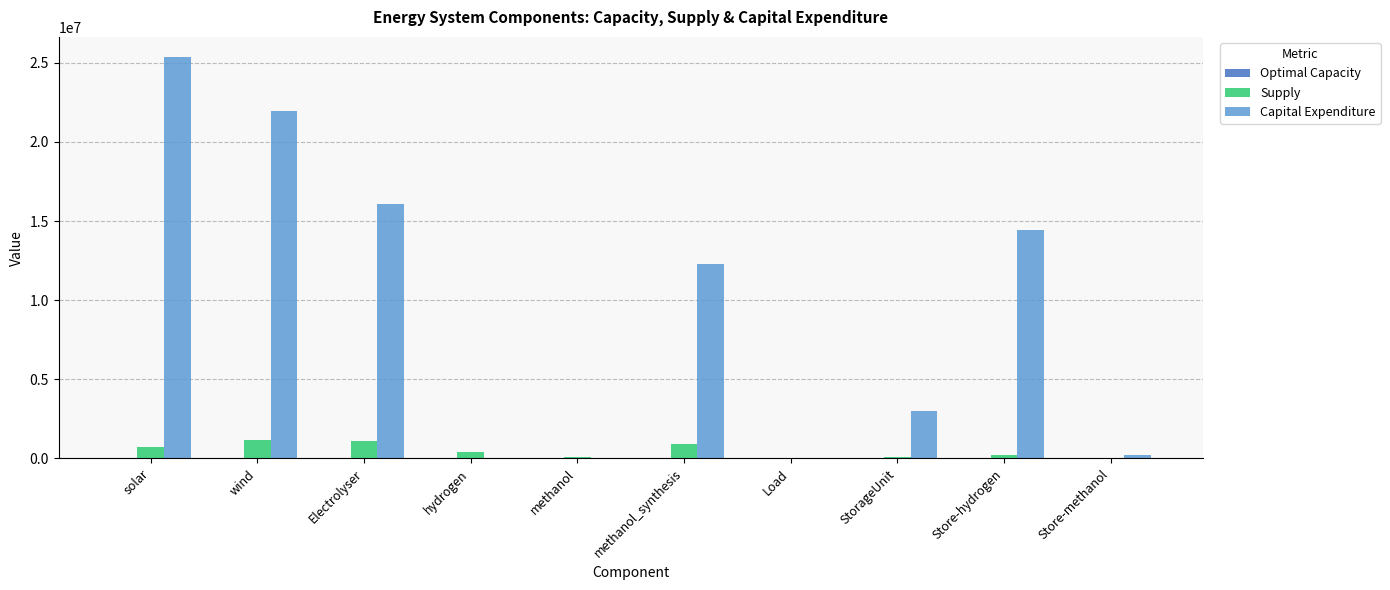

True or false: Supply has a value of 1095000.0 at Electrolyser.

True